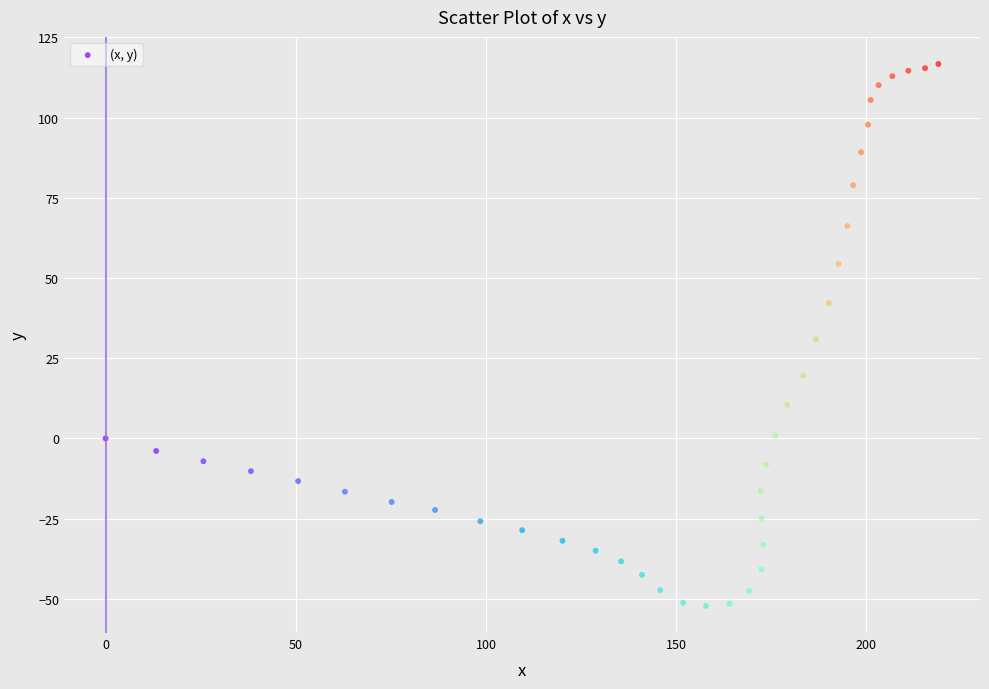

What is the range of X values (max minus min)?

218.9